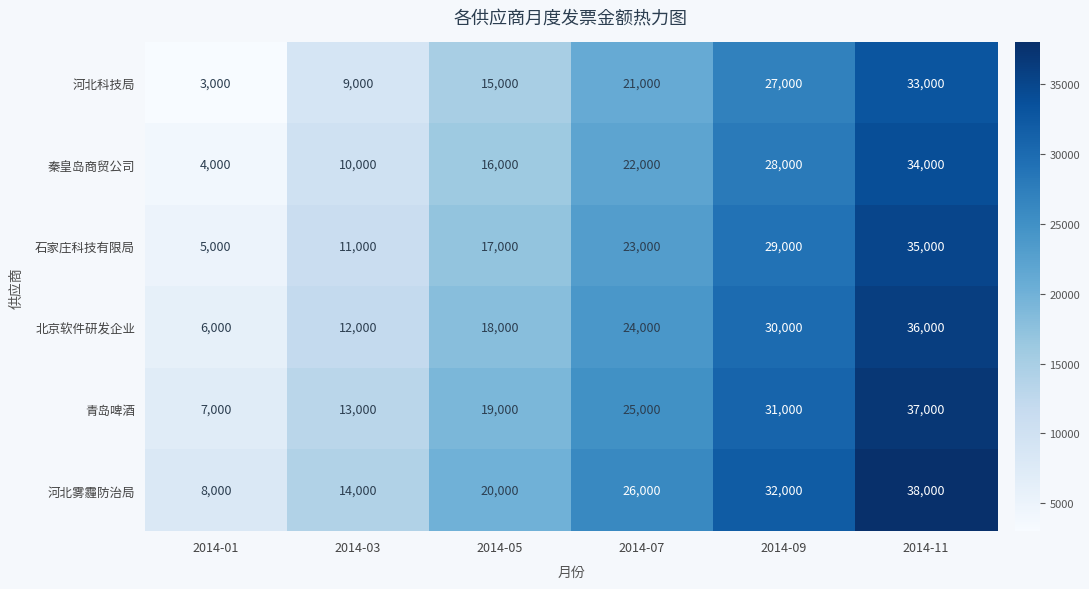

True or false: 青岛啤酒 has a value of 17922 at 2014-03.

False